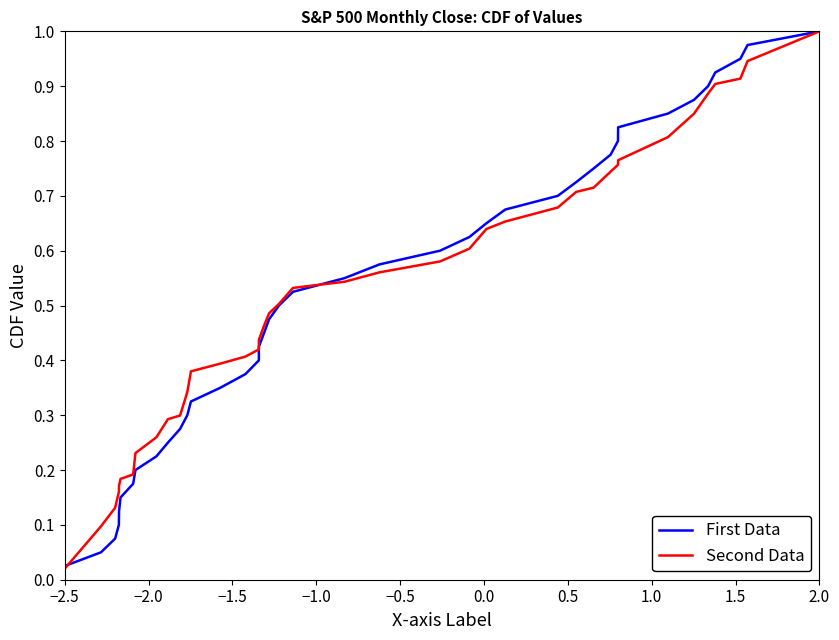

Does the chart have visible grid lines?

No